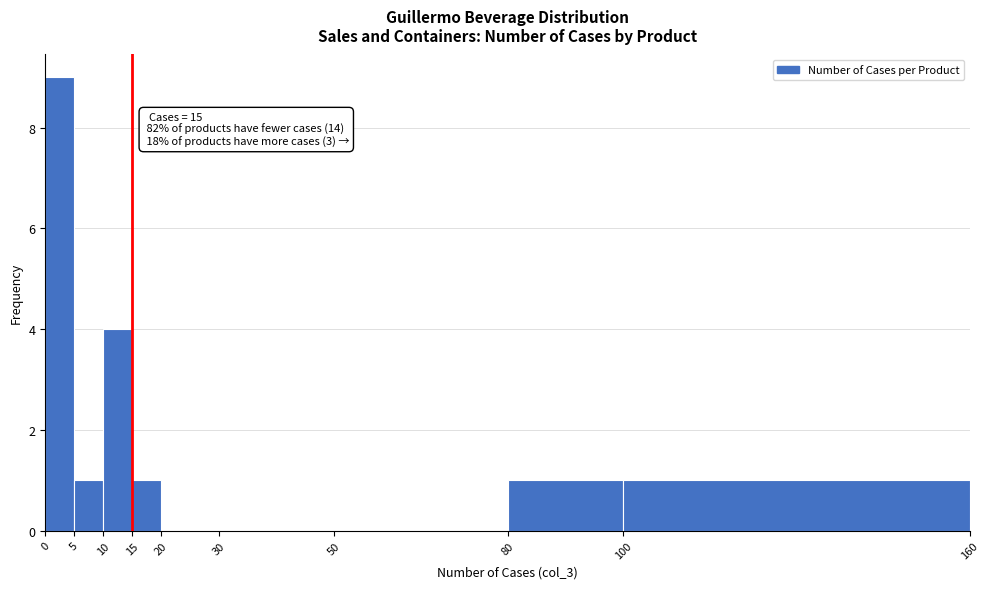

Which range on the x-axis has the tallest bar?

0 to 5